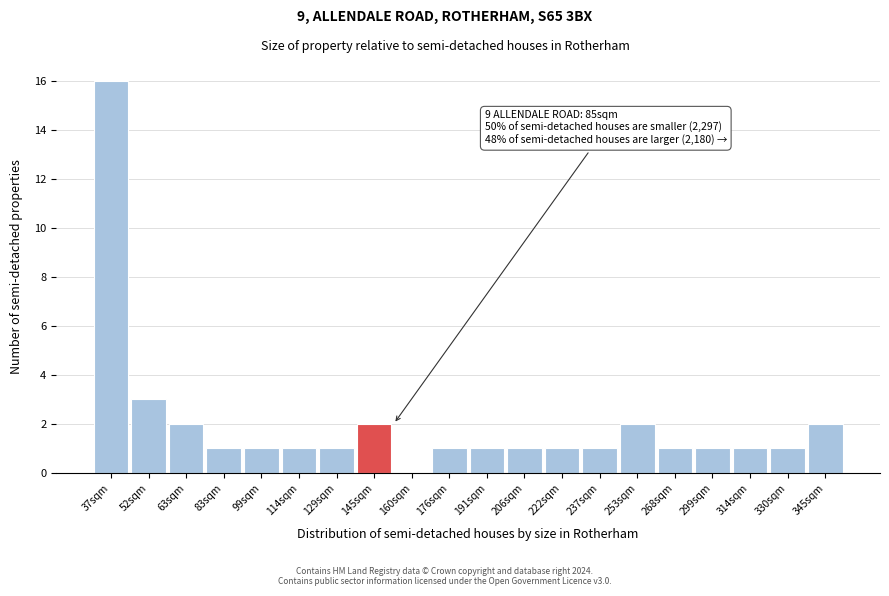

Reading left to right, extract all data points from this chart.

37sqm=16	52sqm=3	63sqm=2	83sqm=1	99sqm=1	114sqm=1	129sqm=1	145sqm=2	160sqm=0	176sqm=1	191sqm=1	206sqm=1	222sqm=1	237sqm=1	253sqm=2	268sqm=1	299sqm=1	314sqm=1	330sqm=1	345sqm=2